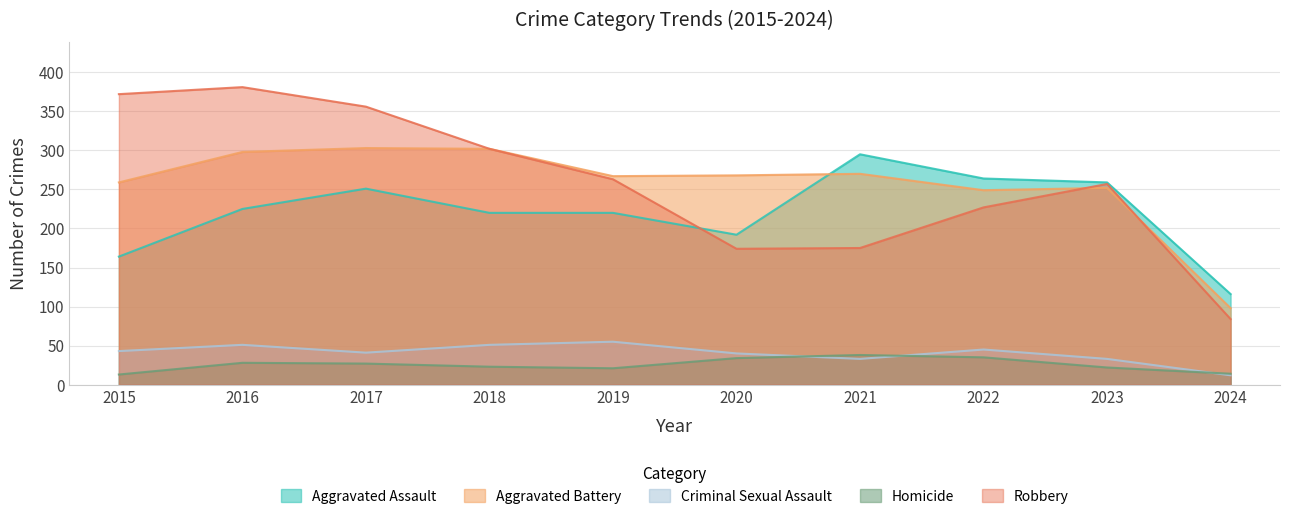

Reading left to right, list all the values displayed in this chart.

Aggravated Assault: 164	225	251	220	220	192	295	264	259	116
Aggravated Battery: 259	298	303	302	267	268	270	249	252	98
Criminal Sexual Assault: 43	51	41	51	55	40	33	45	33	12
Homicide: 13	28	27	23	21	34	38	35	22	14
Robbery: 372	381	356	302	263	174	175	227	257	84